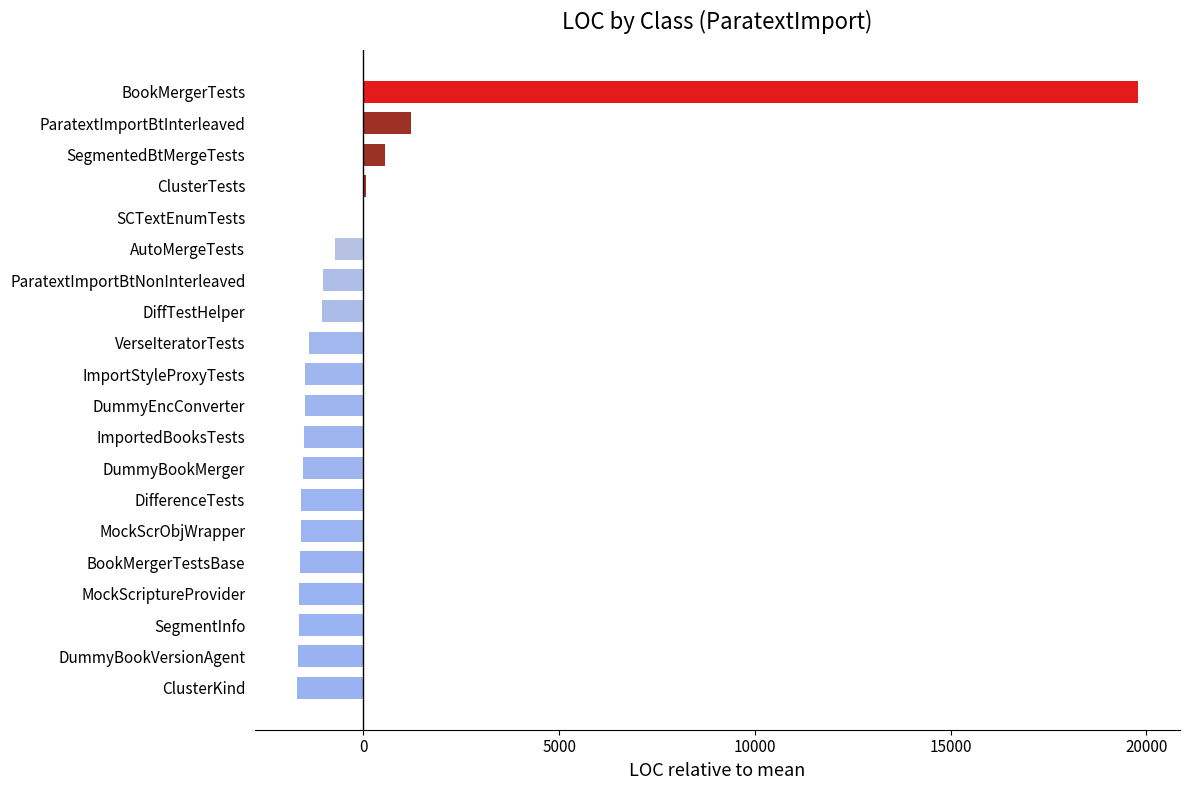

The chart shows a value of 565.7 at SegmentedBtMergeTests. True or false?

True